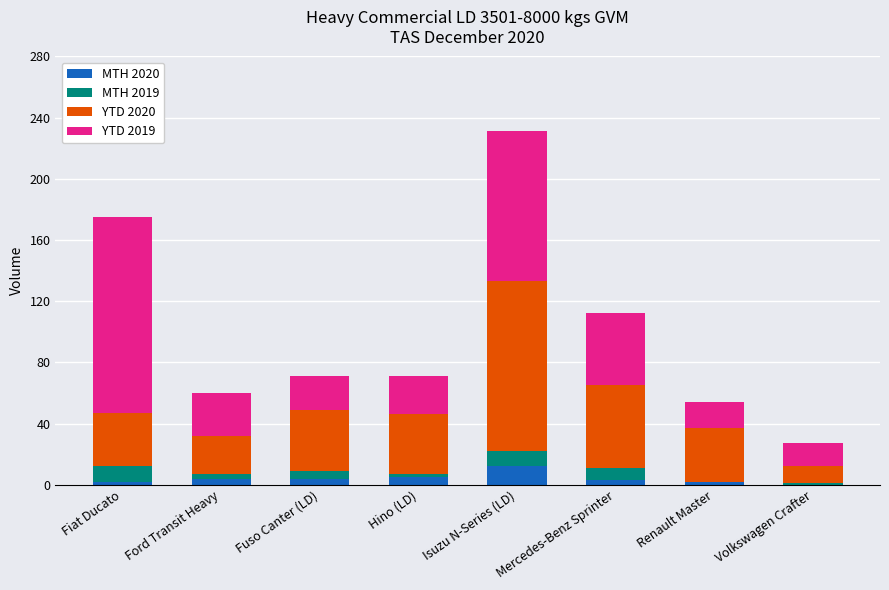

At which label does MTH 2020 reach its peak?

Isuzu N-Series (LD)